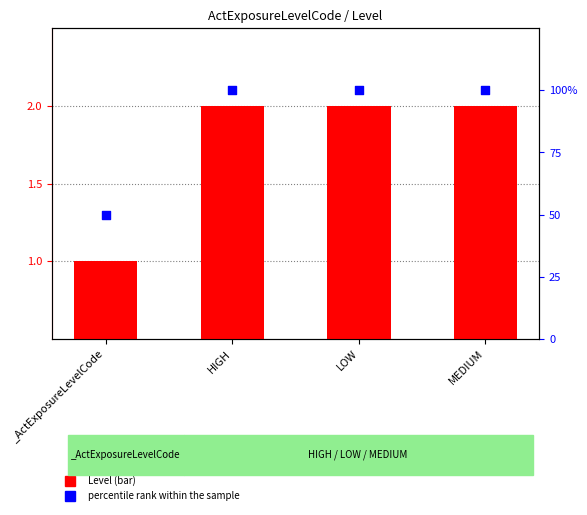

Is the value of percentile rank within the sample at MEDIUM greater than the value of Level at MEDIUM?

Yes